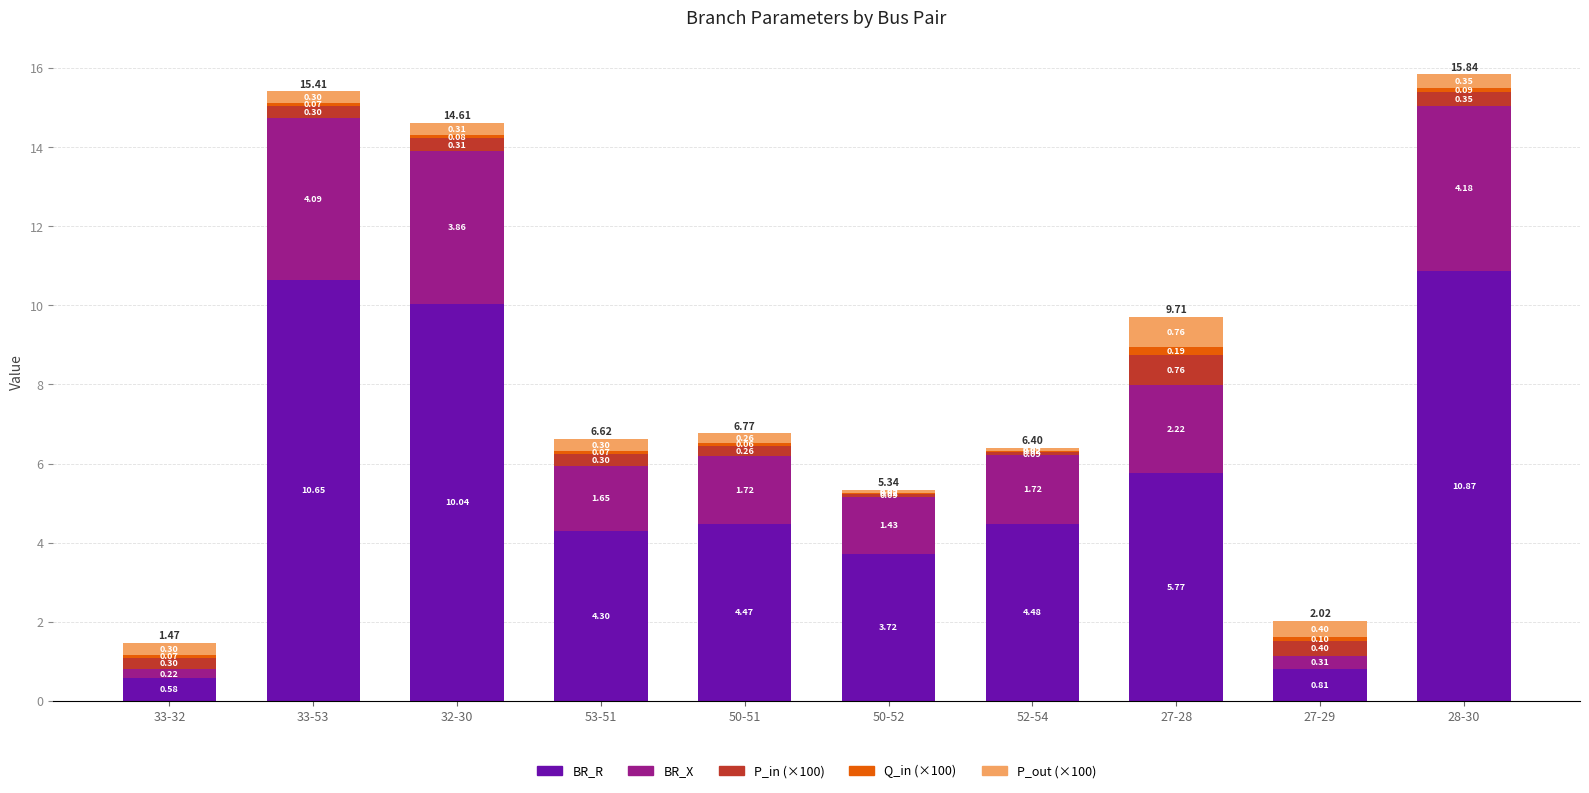

What is the total value across all series at 27-28?

9.7